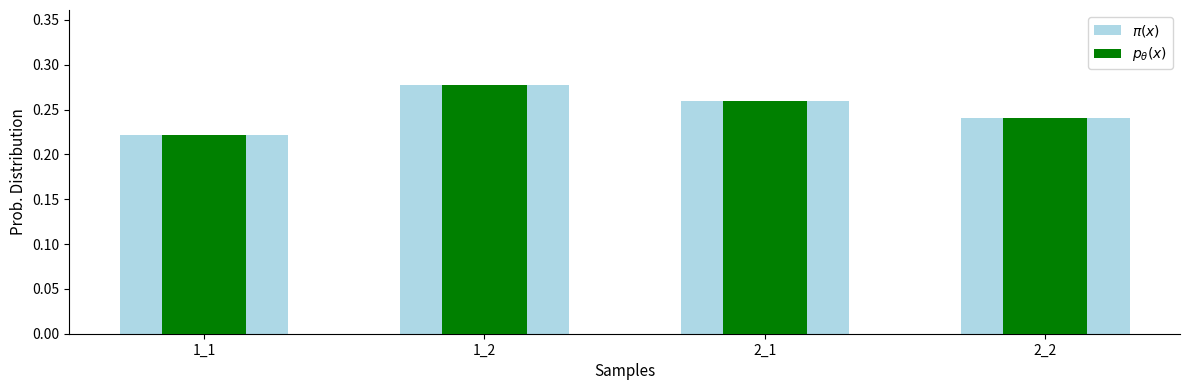

Is it true that $p_\theta(x)$ equals 0.2 at 2_2?

True